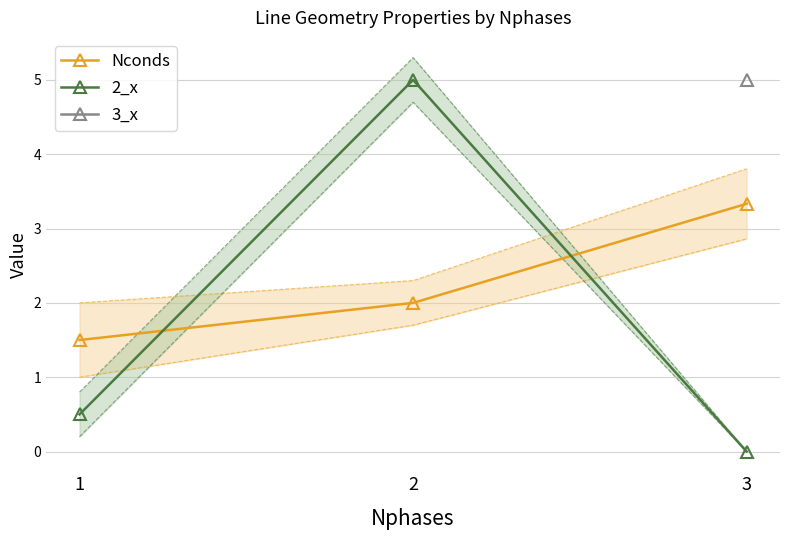

How many lines are shown in the chart?

2